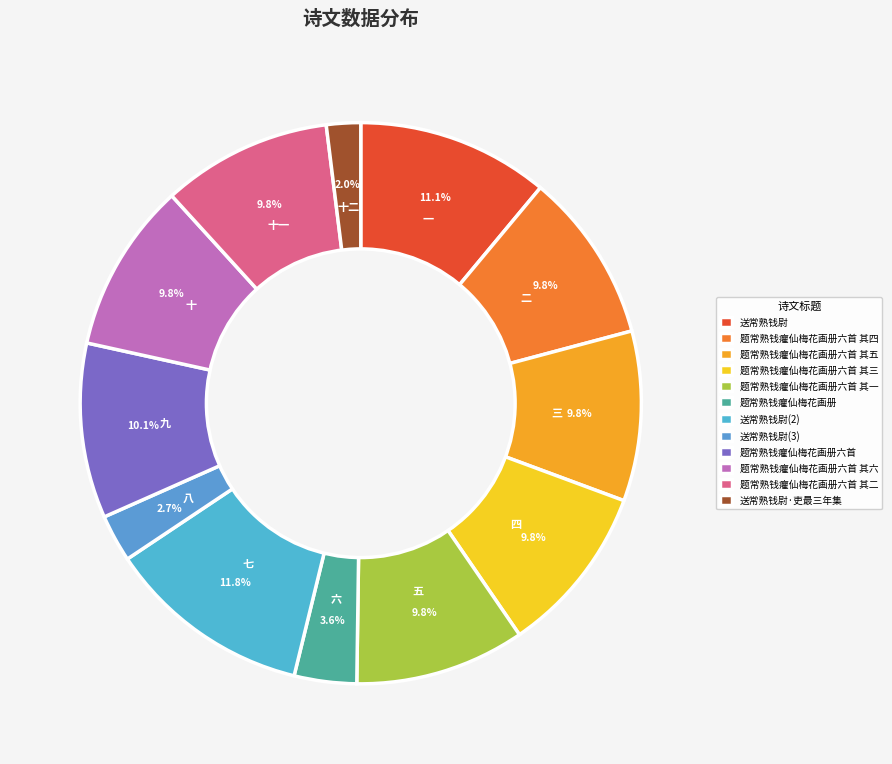

Is there any slice that represents more than half of the pie?

No